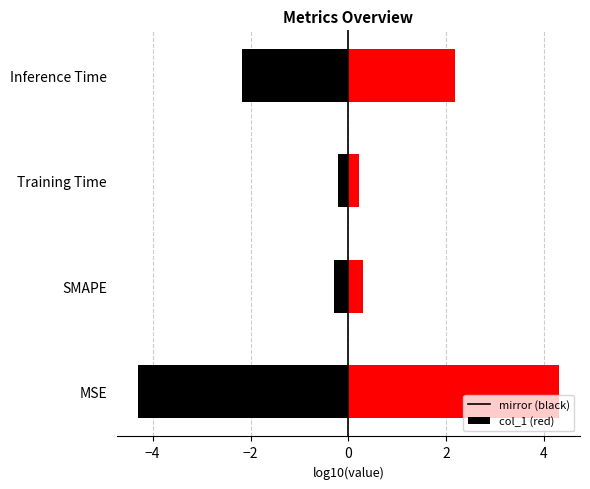

What is the greatest value displayed?

4.3